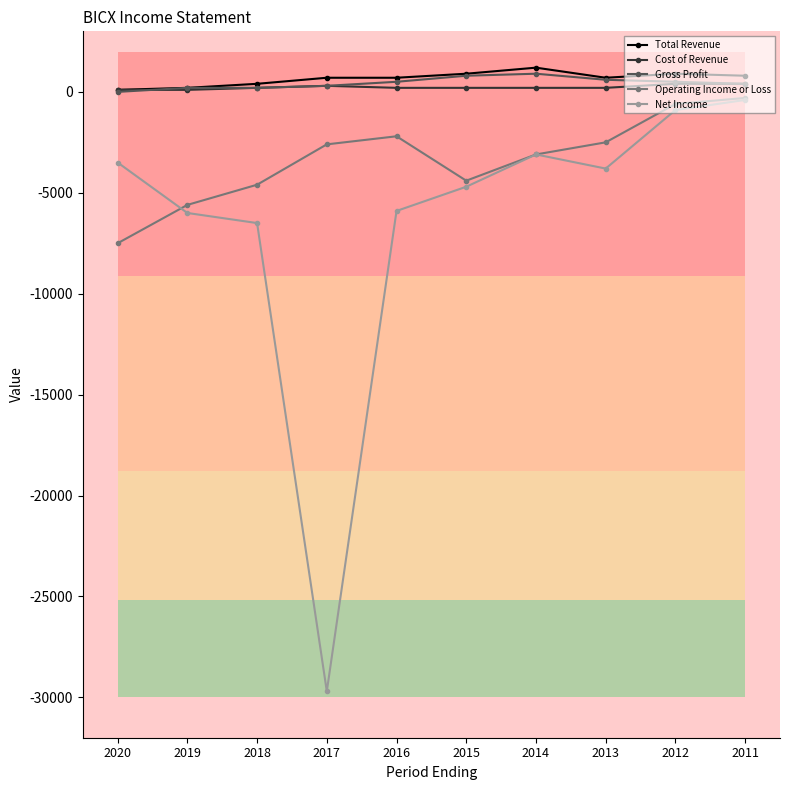

True or false: Operating Income or Loss and Gross Profit intersect in this chart.

False